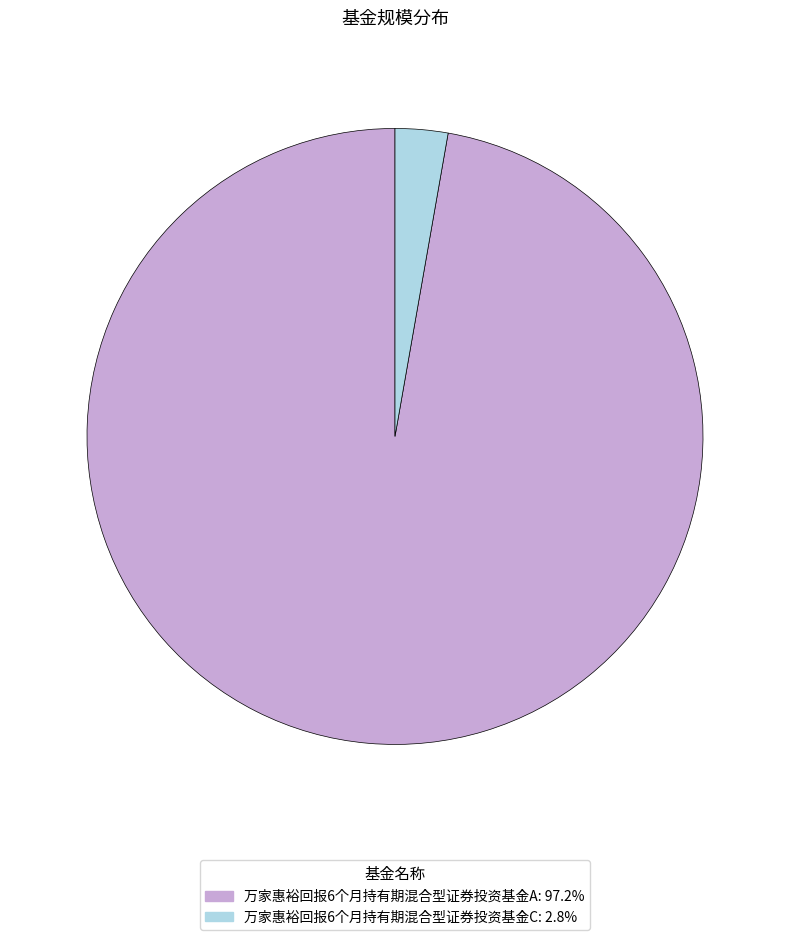

Which slice is the largest?

万家惠裕回报6个月持有期混合型证券投资基金A